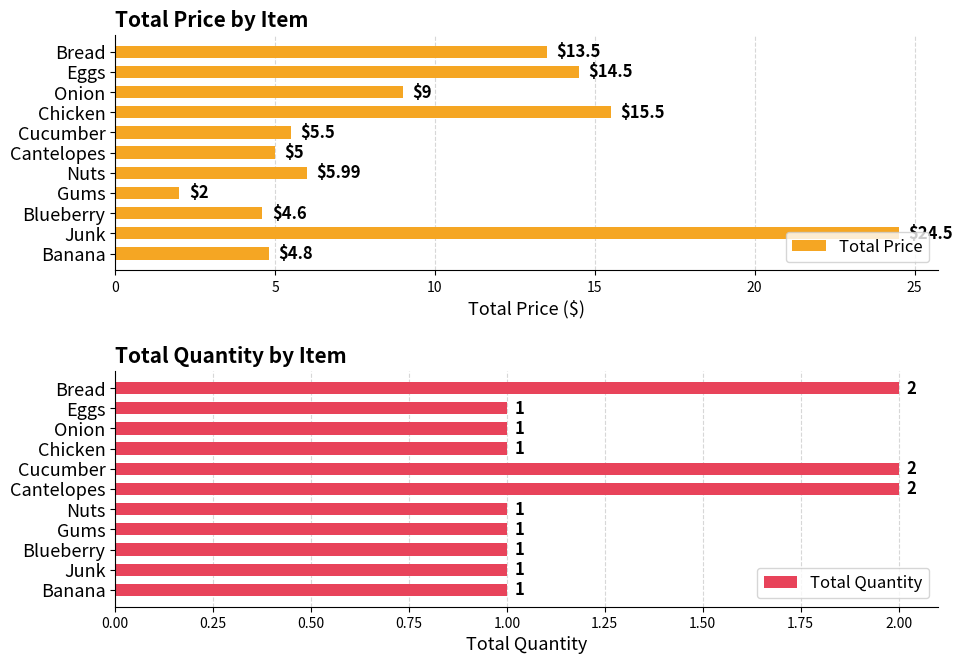

True or false: Total Price has a value of 6.0 at Bread.

False